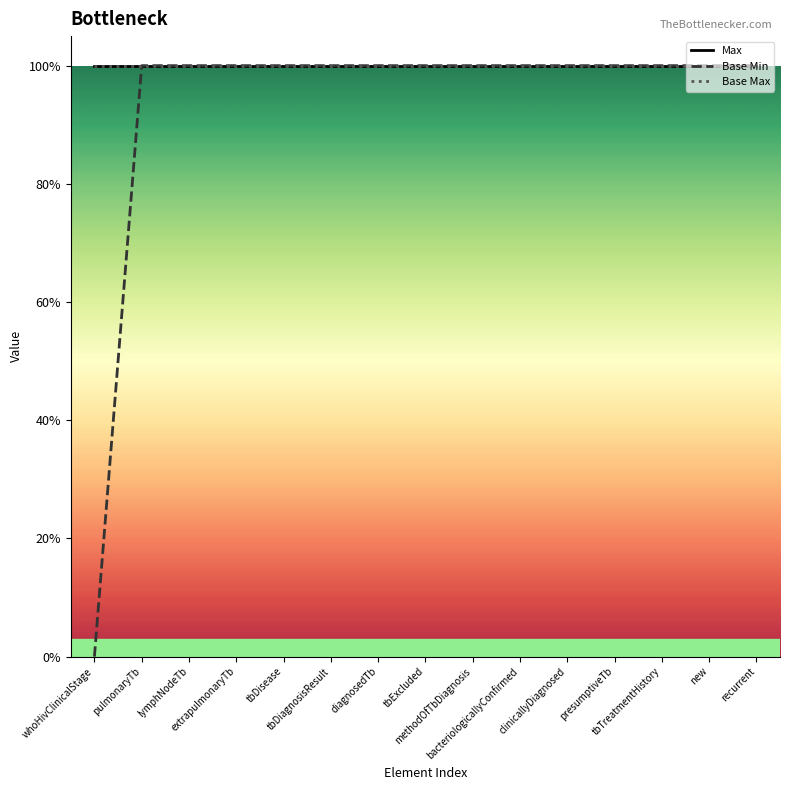

Is this an area chart (filled region under the line)?

No